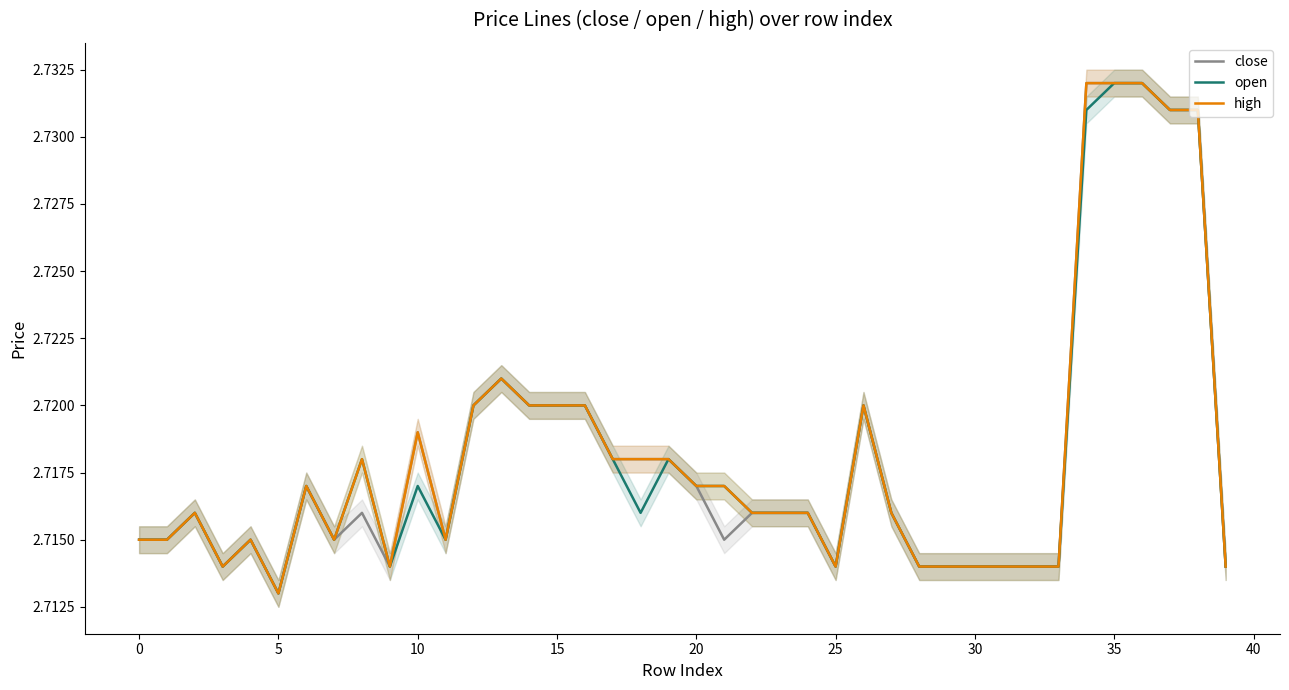

What is the label of the 14th point from the left?

13